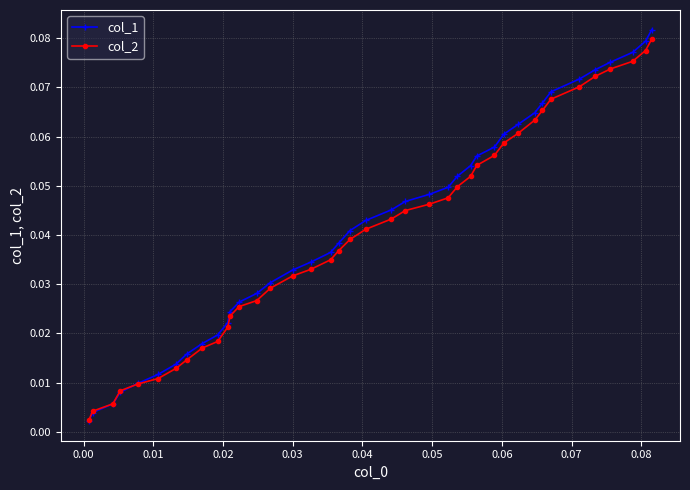

Which series has the widest spread of values?

col_1